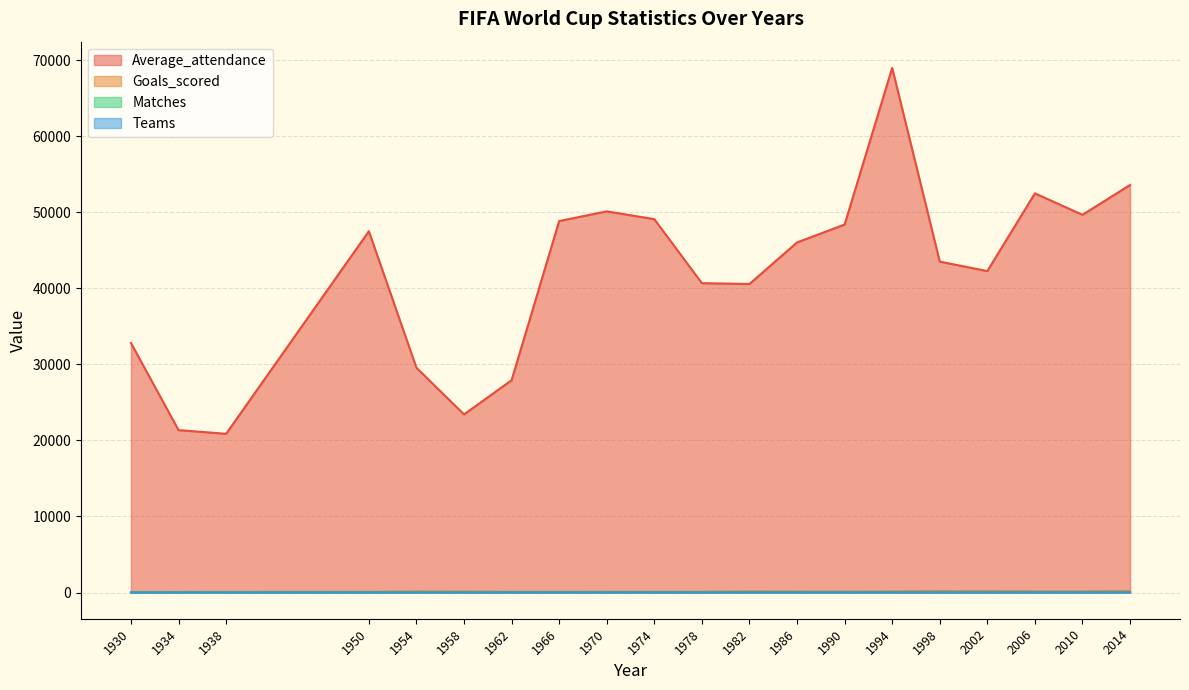

At which label does Matches reach its peak?

1998